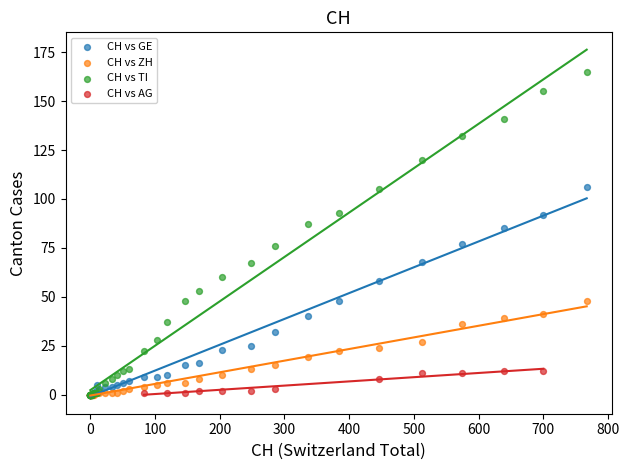

What are all the series names shown in the legend?

CH vs GE, CH vs ZH, CH vs TI, CH vs AG